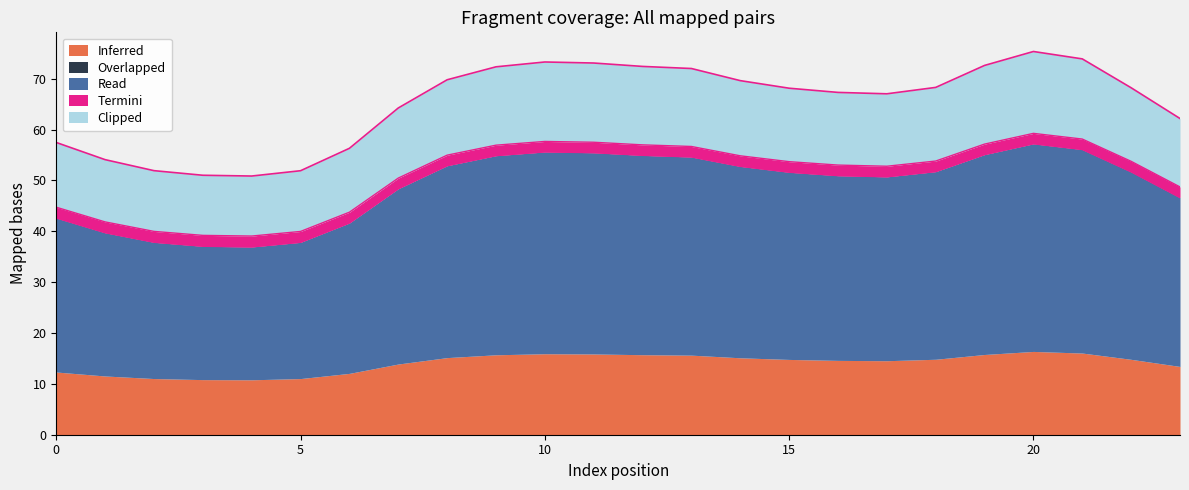

What is the minimum value shown in the chart?

36.9